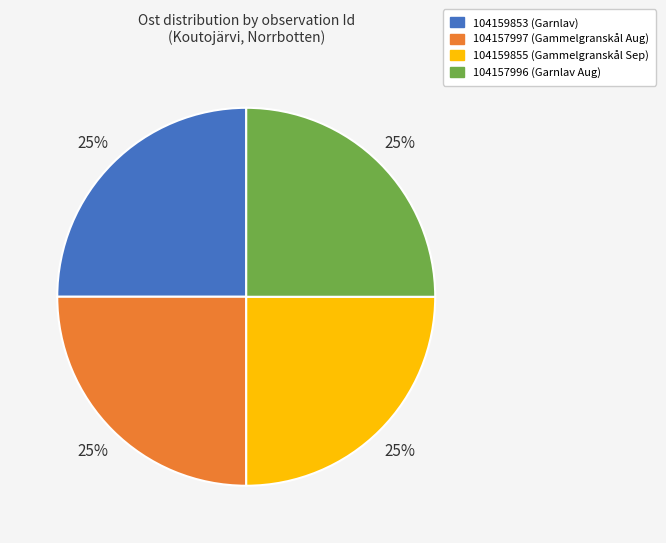

Count the number of slices in the pie.

4